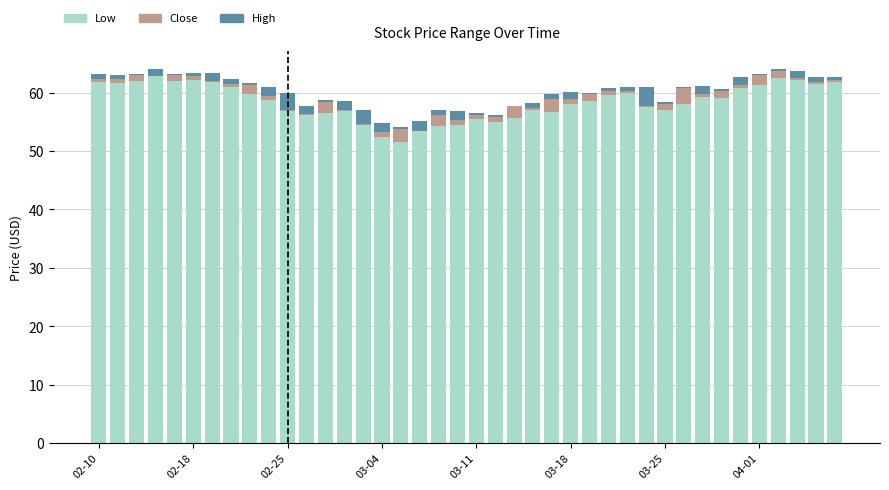

What is the highest value of the Low series?

62.8